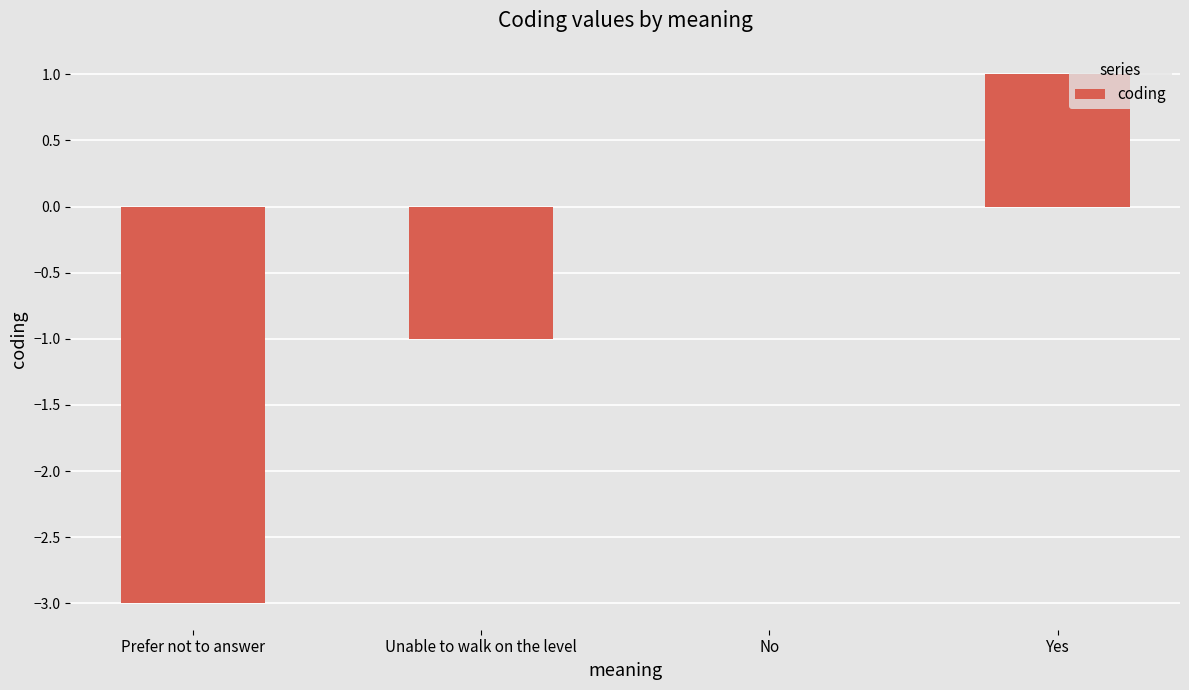

What is the change in value from Unable to walk on the level to No?

+1